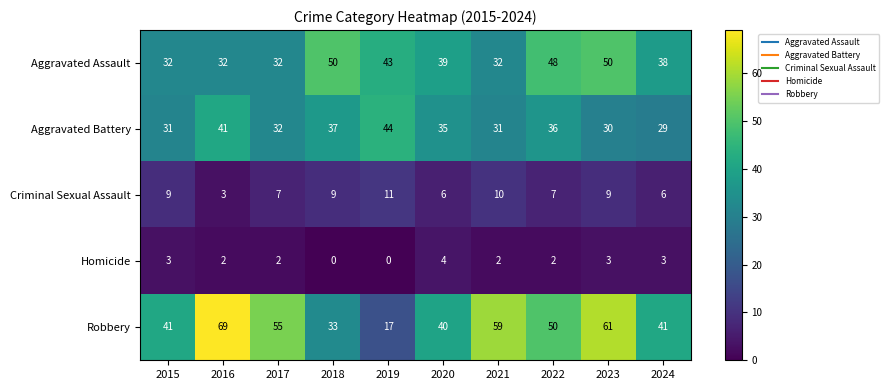

What is the spread (max minus min) of values at 2018?

50